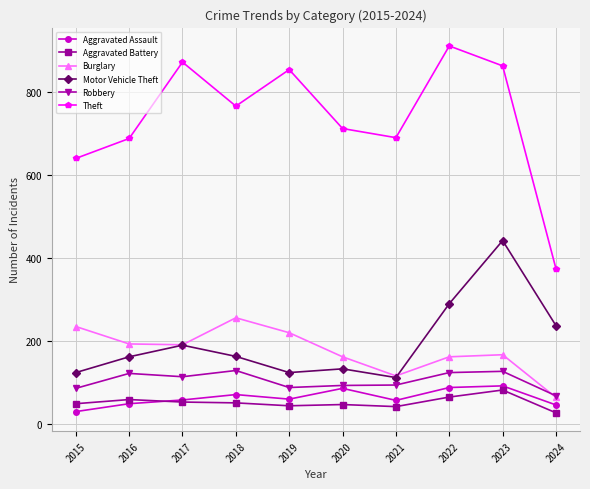

What is the value of the Robbery point at the 8th from the left?

125